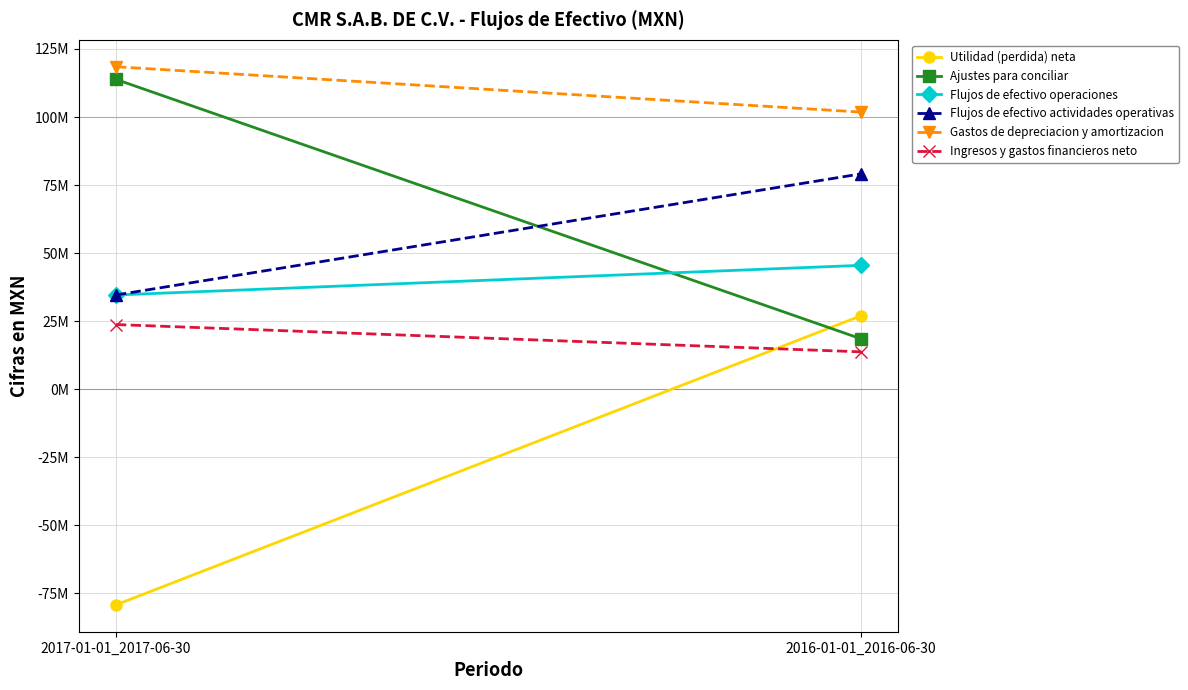

Reading left to right, list all the values displayed in this chart.

Utilidad (perdida) neta: -79203000	26980000
Ajustes para conciliar: 113828000	18538000
Flujos de efectivo operaciones: 34625000	45518000
Flujos de efectivo actividades operativas: 34625000	79118000
Gastos de depreciacion y amortizacion: 118475000	101814000
Ingresos y gastos financieros neto: 23759000	13736000